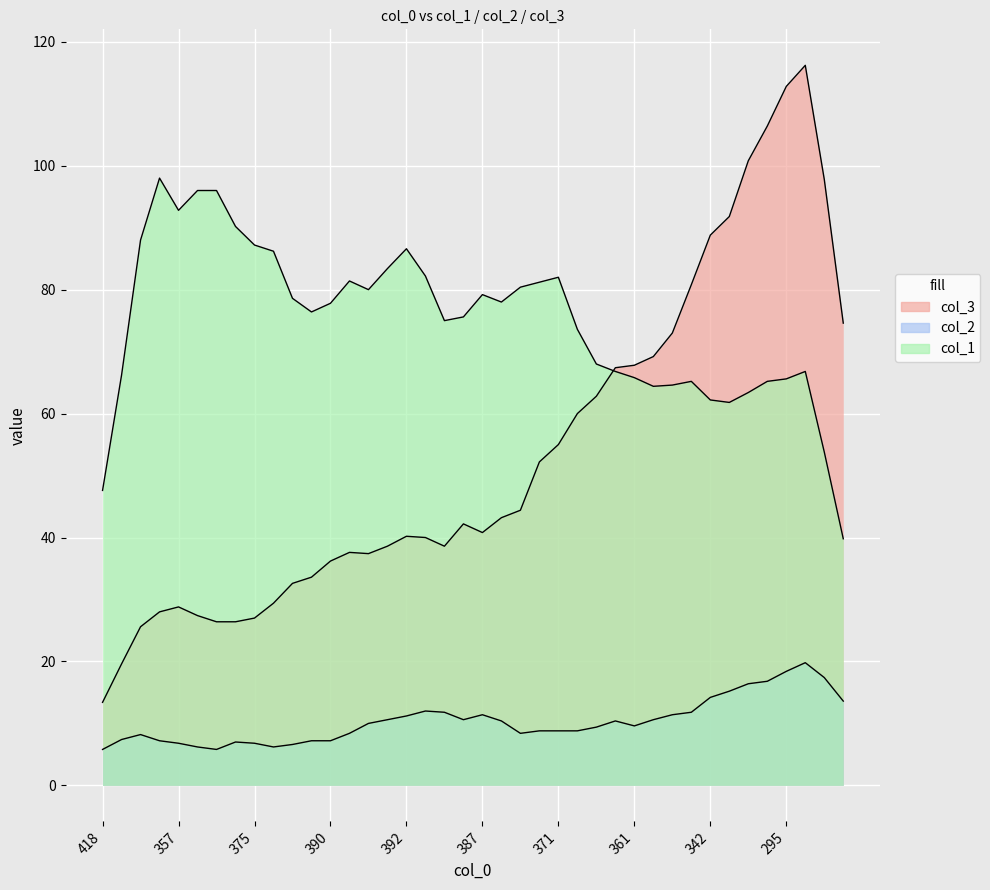

True or false: col_2 and col_3 cross at least once.

False